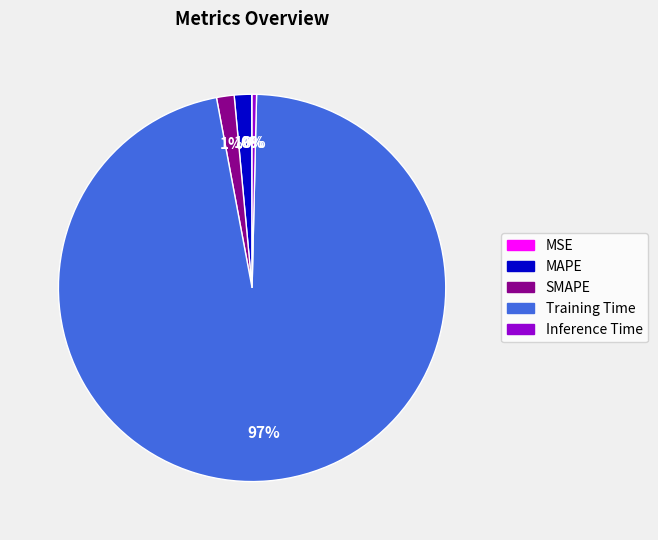

Is the sum of Training Time and SMAPE greater than half?

Yes